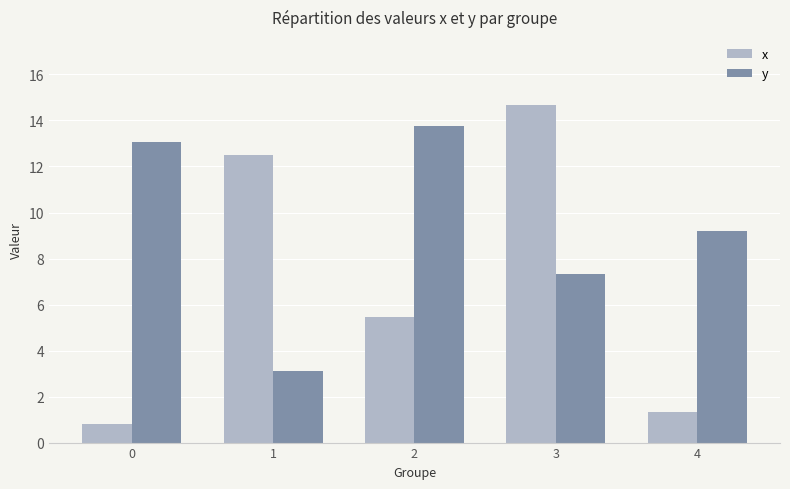

List the series in order of their overall mean, highest first.

y, x